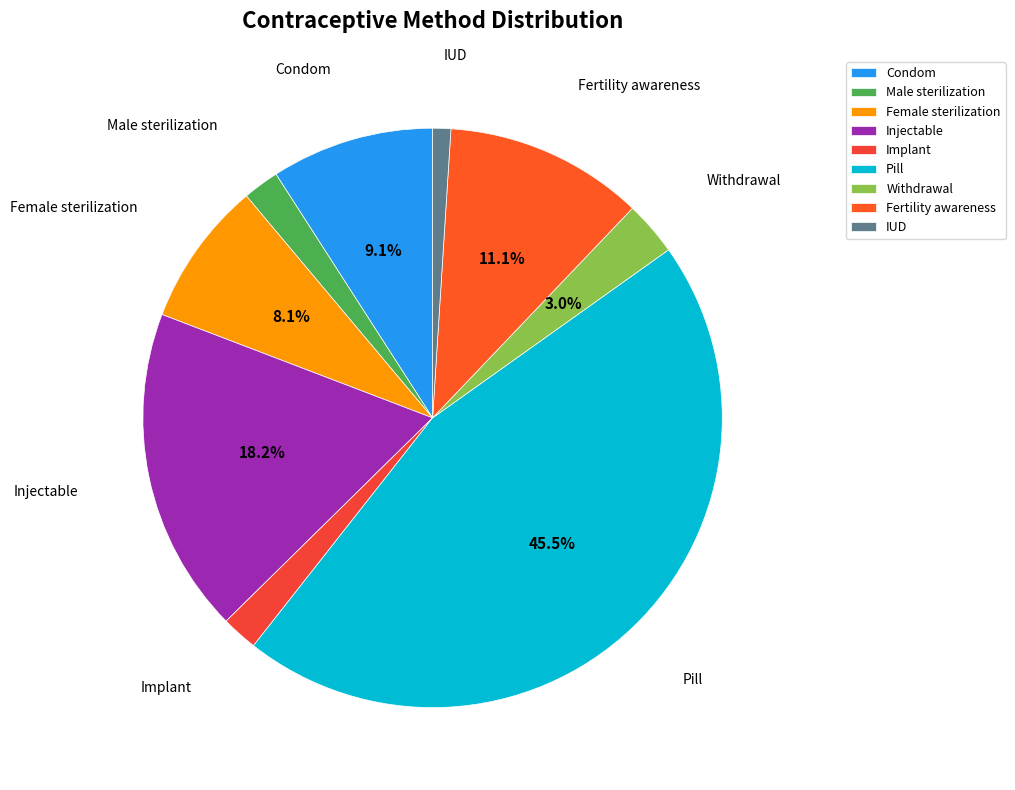

To the nearest percent, what is the average slice percentage?

11%